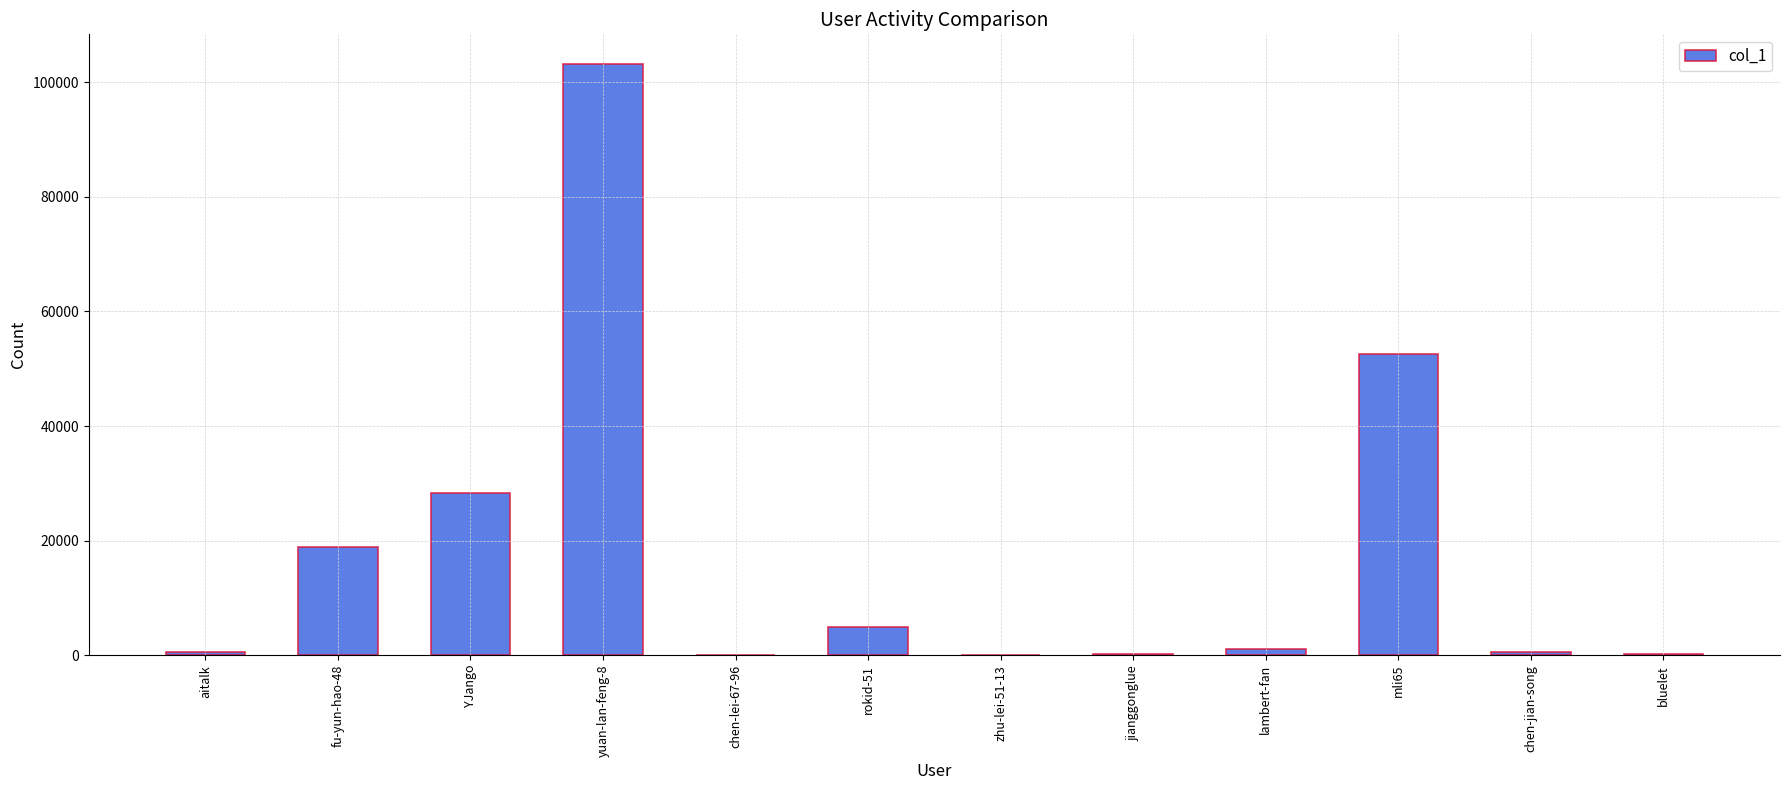

Approximately how many times larger is the value at bluelet compared to aitalk?

0.5